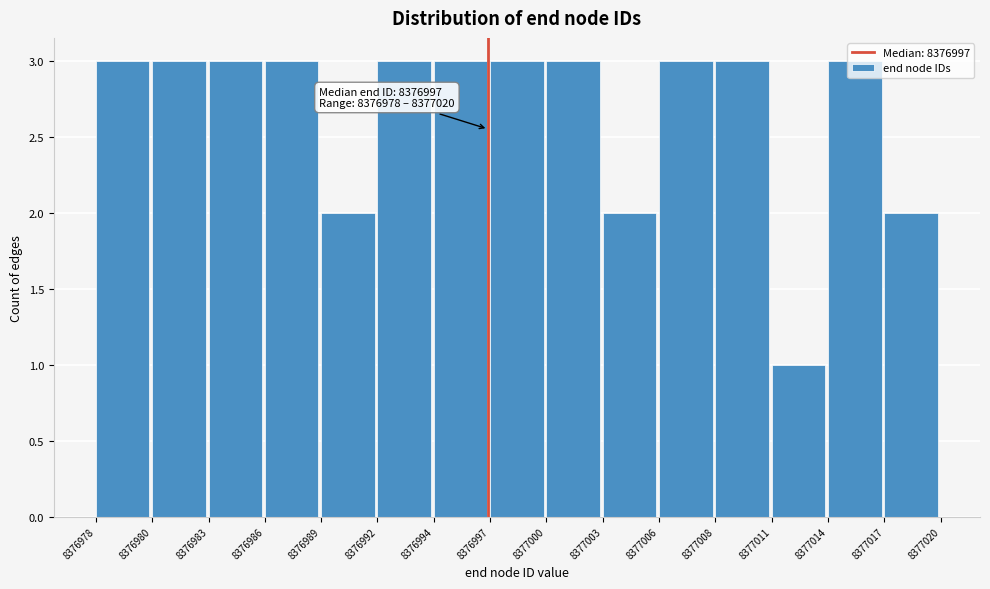

What is the sum of all values?

40